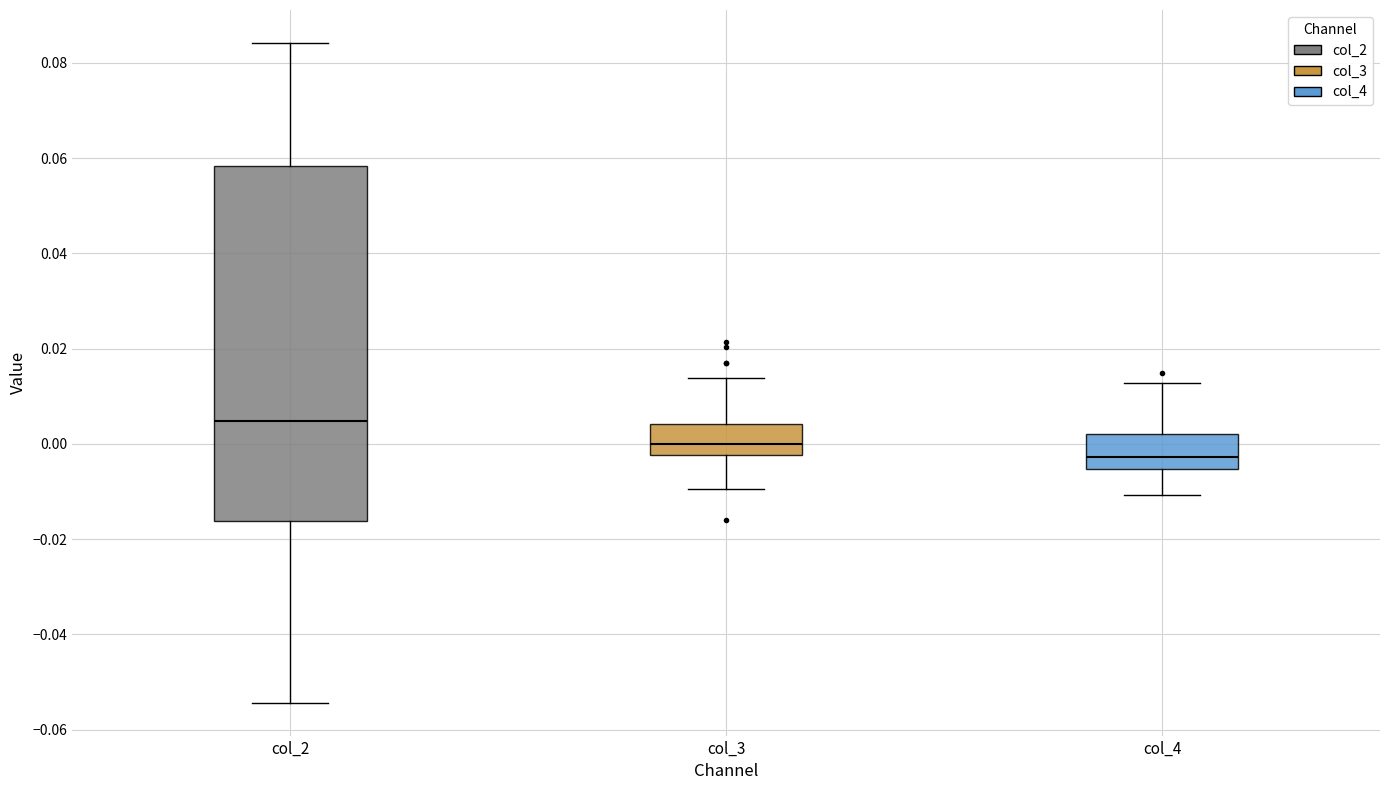

Which box has the lowest median line?

col_4